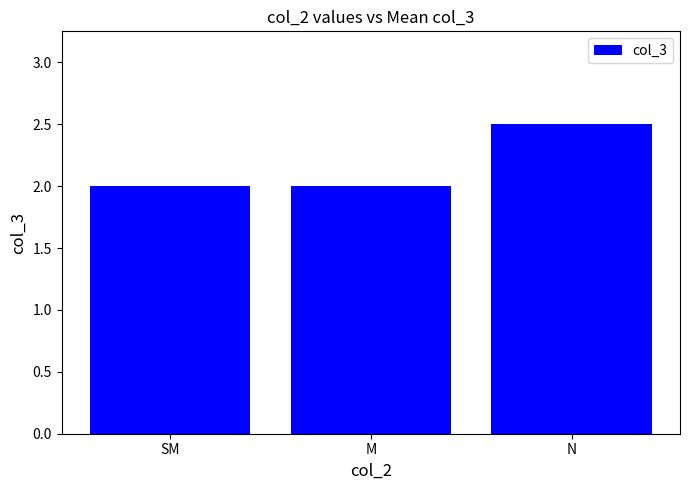

Reading left to right, what are all the values shown in this chart?

SM=2.0	M=2.0	N=2.5